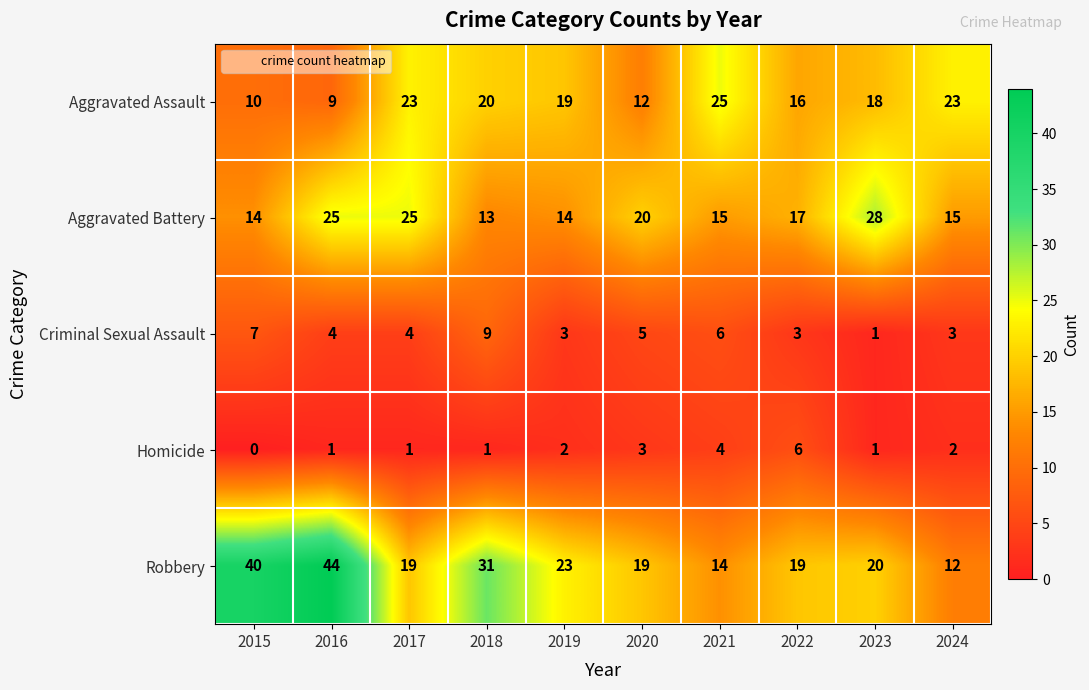

What is the difference between the highest and lowest values at 2023?

27